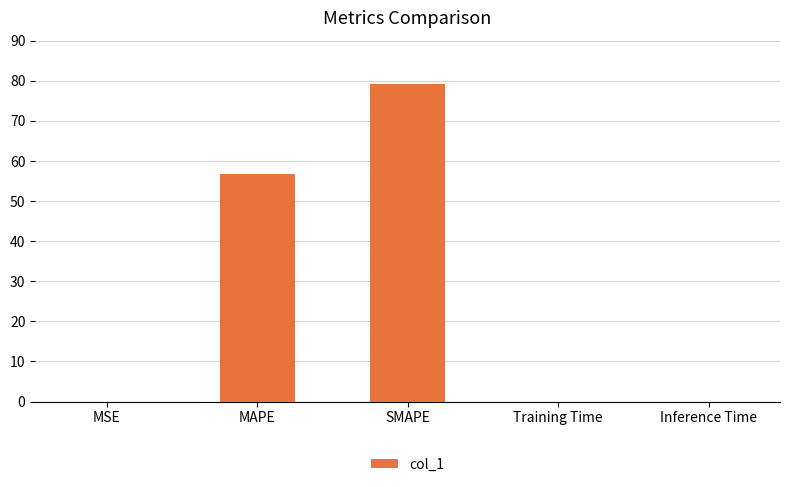

At which category does the chart reach its peak across all series?

SMAPE